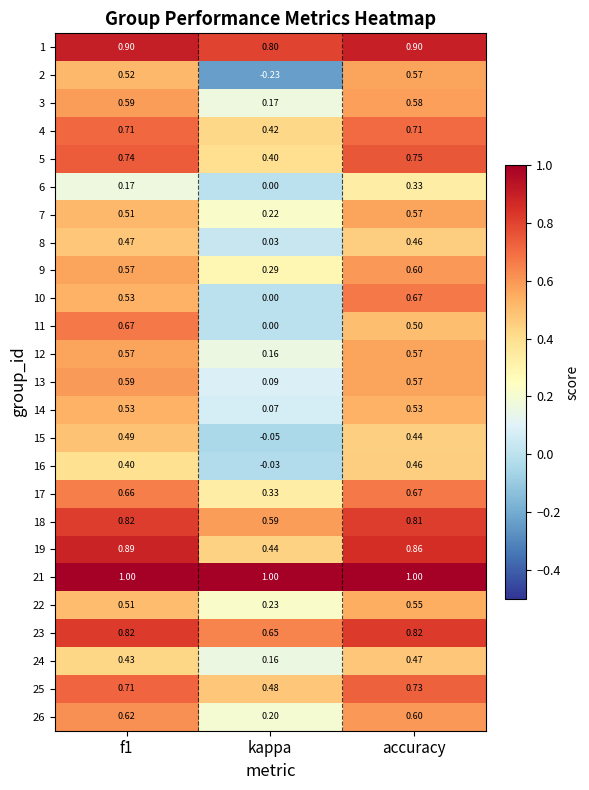

At which label does 11 reach its minimum?

kappa